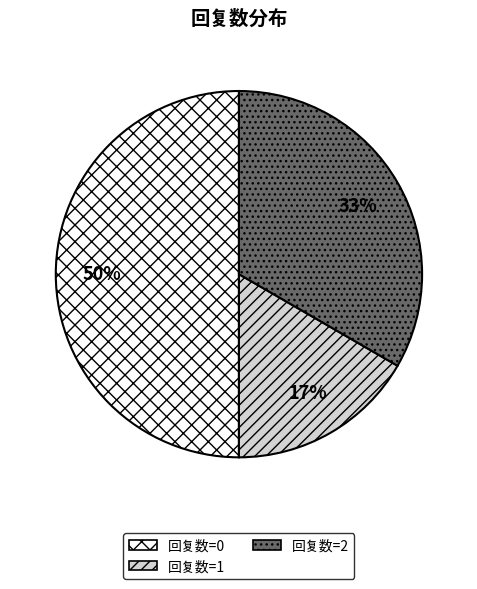

The 回复数=2 slice represents 33% of the pie. True or false?

True